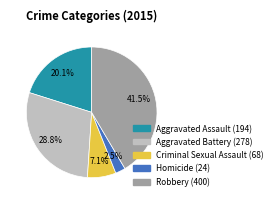

Count the number of slices in the pie.

5